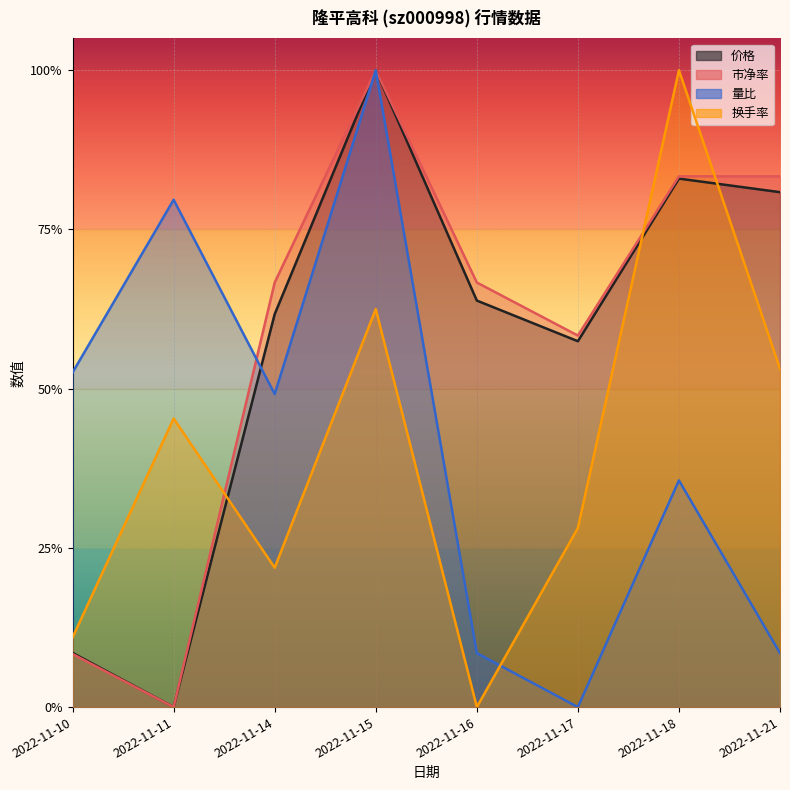

The 市净率 series shows 0.4 at 2022-11-14. True or false?

False